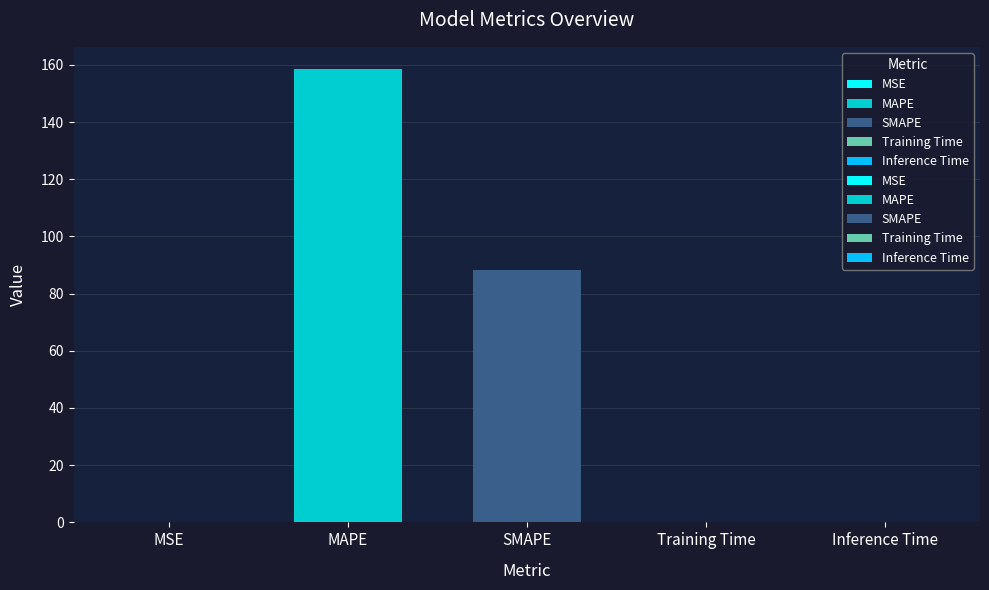

What is the difference between the second highest and second lowest values?

88.4